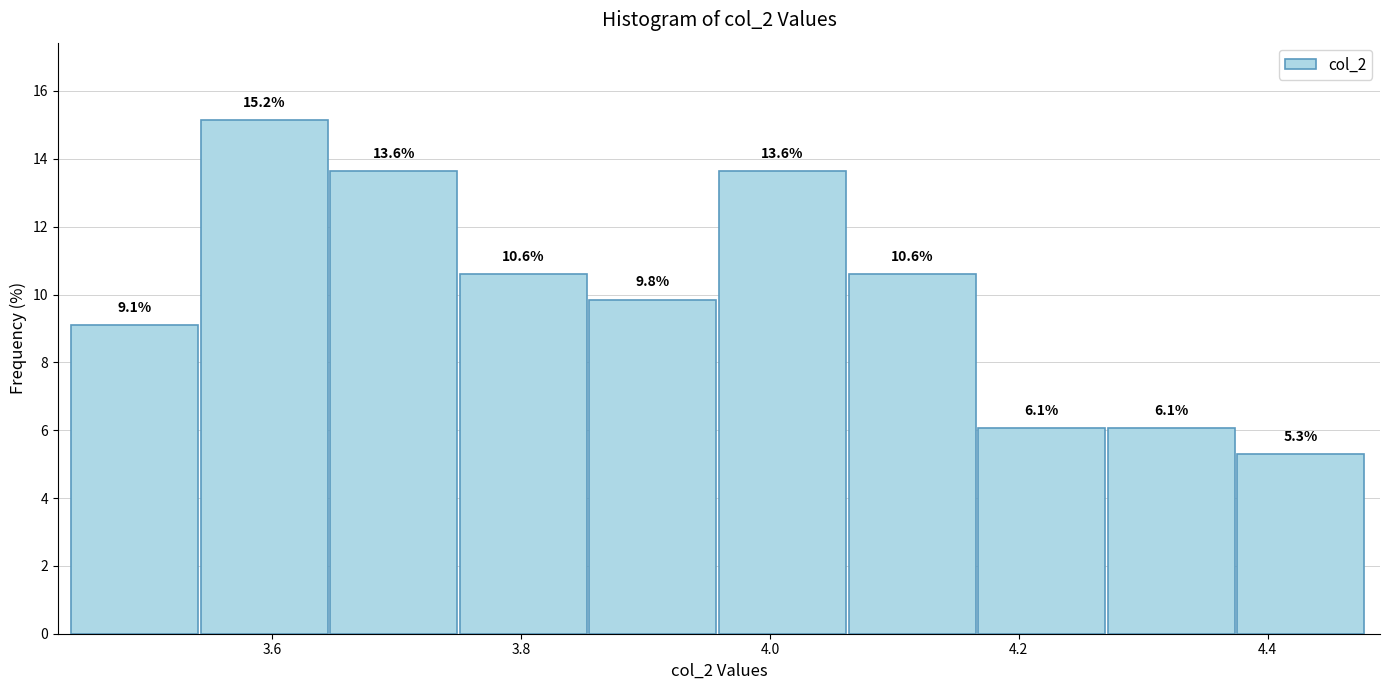

How tall is the bar that spans 3.64 to 3.76 on the x-axis? The bar edges are not printed on the chart, so give them approximately, as read against the axis.

13.6